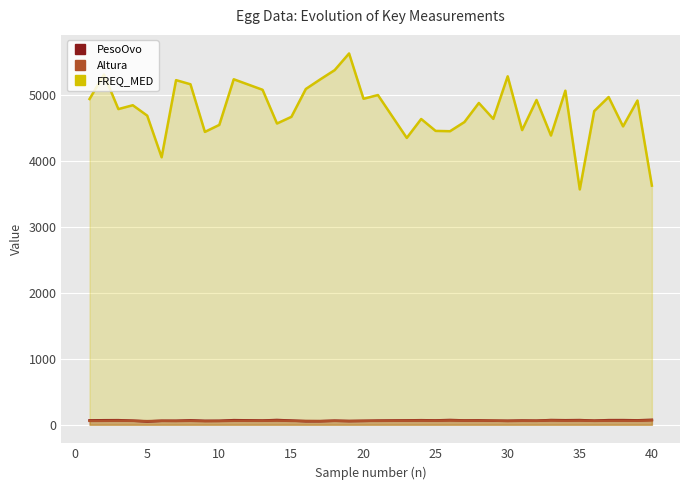

Which series has the largest total across all categories?

FREQ_MED